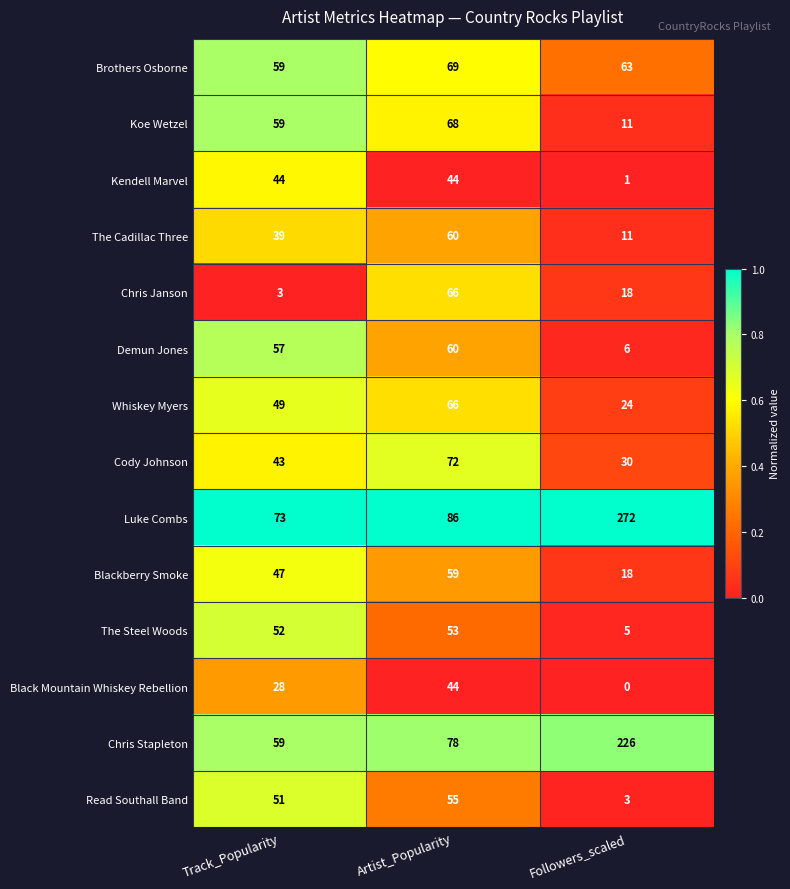

Which series has the largest range (max minus min)?

Luke Combs